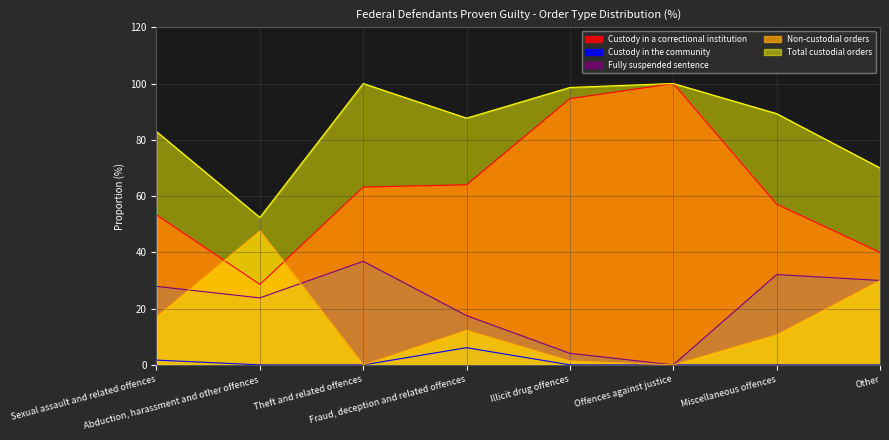

What is the average value of the Fully suspended sentence series?

21.5